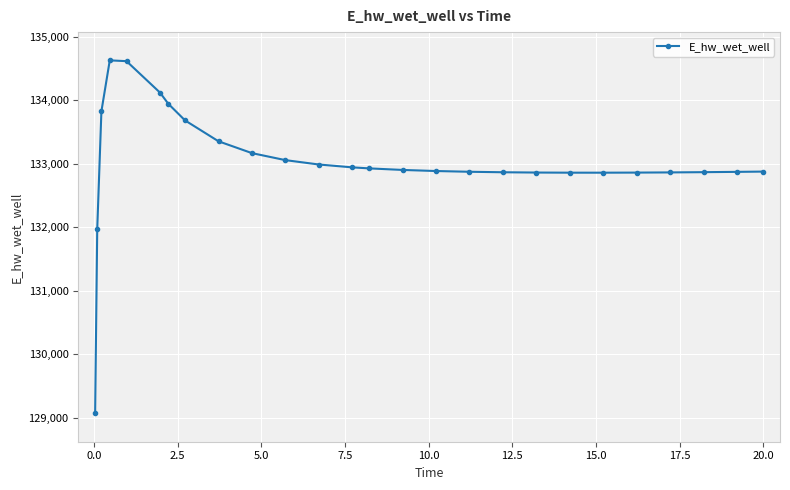

What is the value of the 18th point from the left?

132867.4